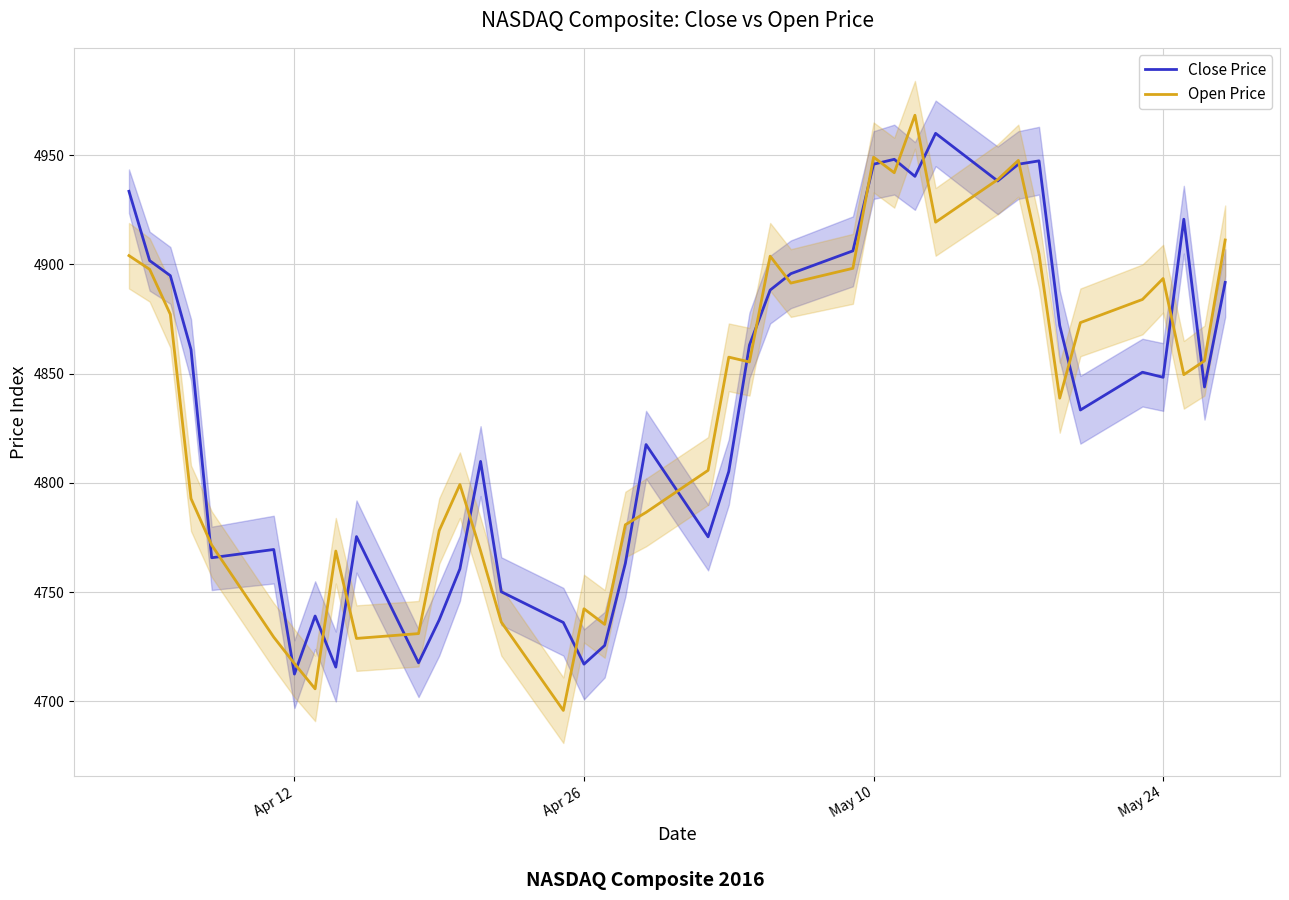

What are all the series names shown in the legend?

Close Price, Open Price